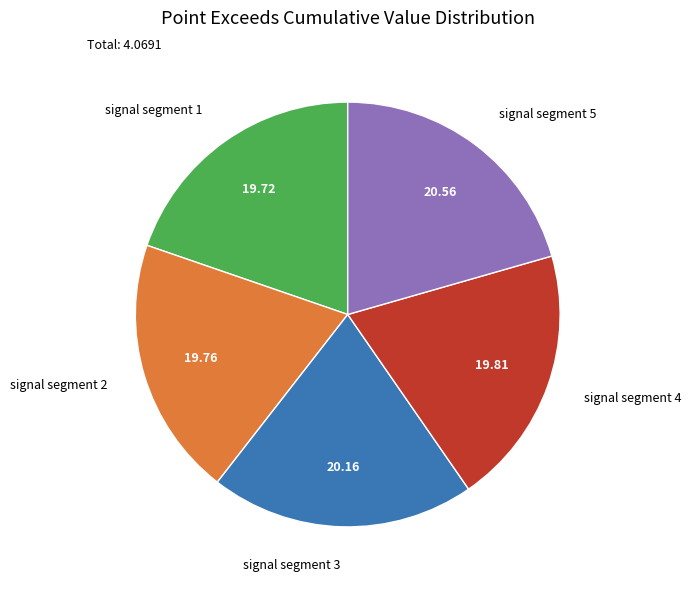

Do signal segment 3 and signal segment 1 together represent more than half of the pie?

No